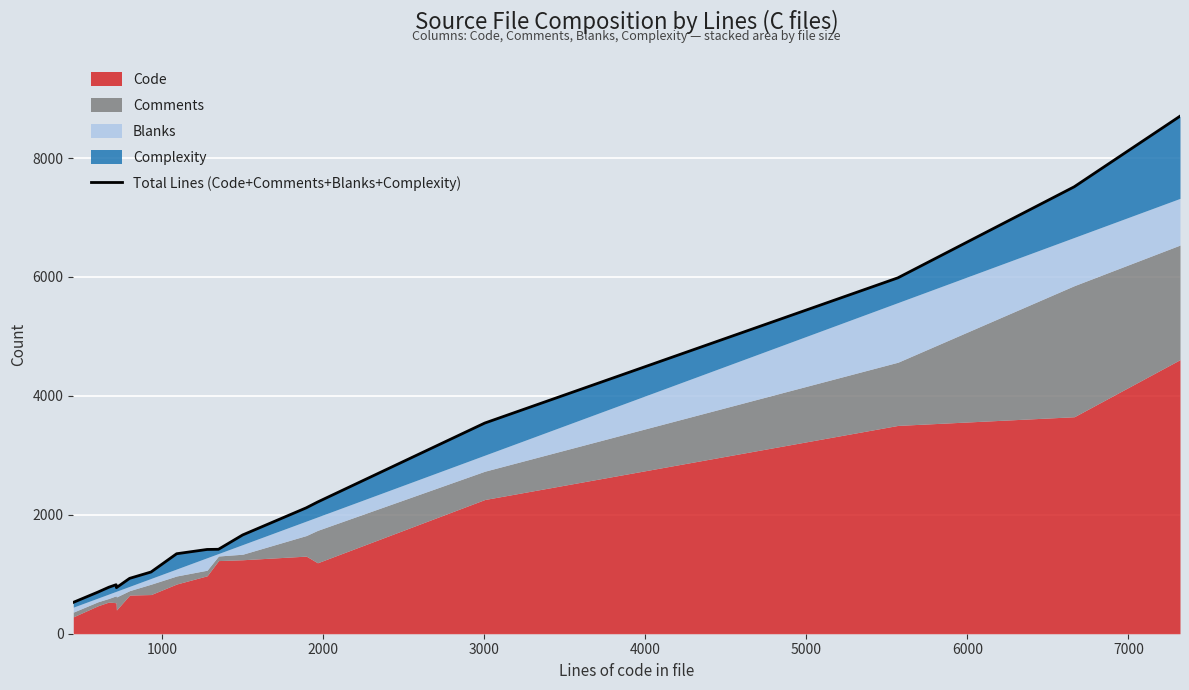

What is the value of the 11th point from the left?

1661